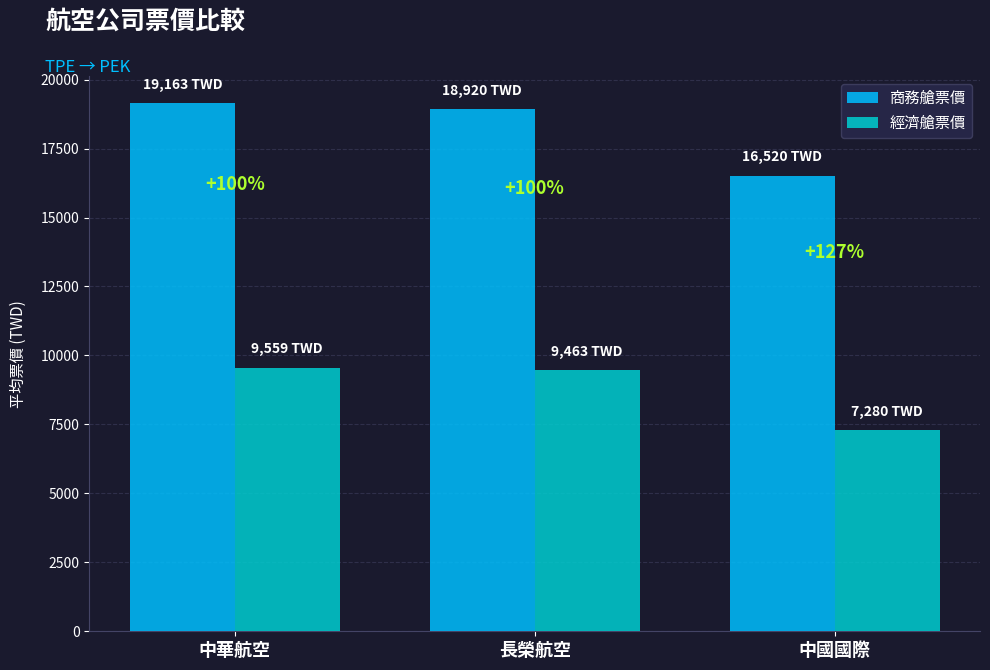

How many bars are there in each group?

2